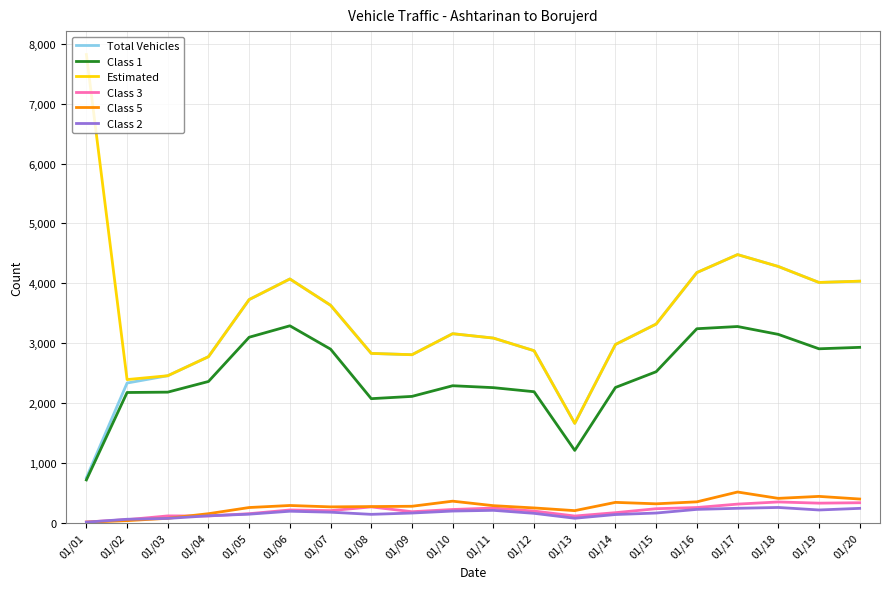

At which category does the chart reach its peak across all series?

01/01